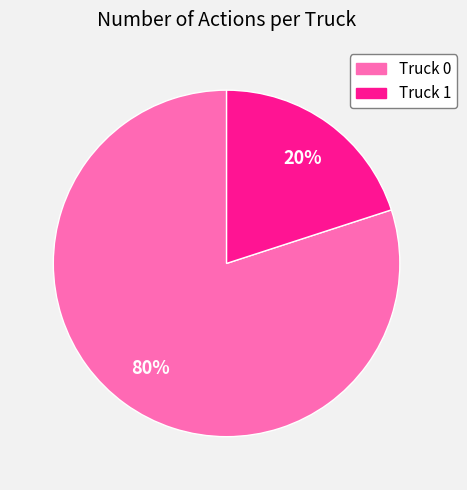

Which category has the smallest portion of the pie?

Truck 1